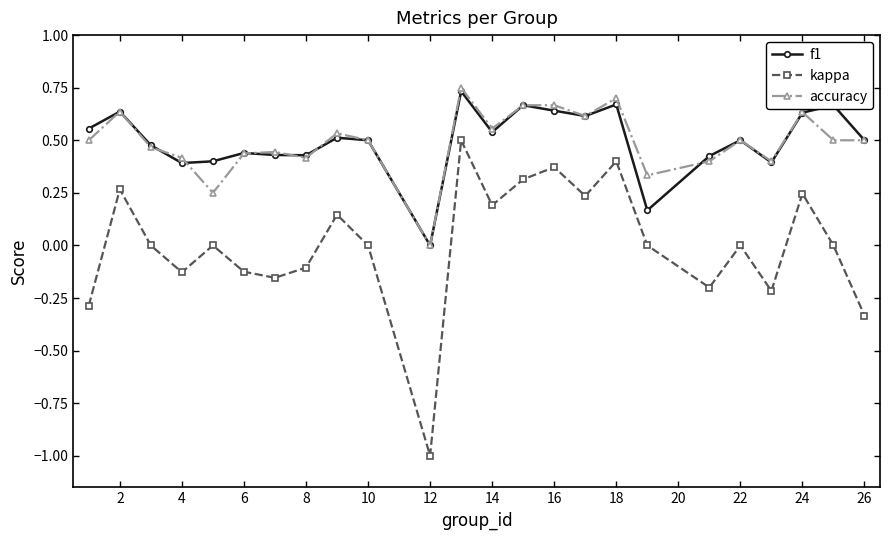

How many distinct data groups are displayed?

3